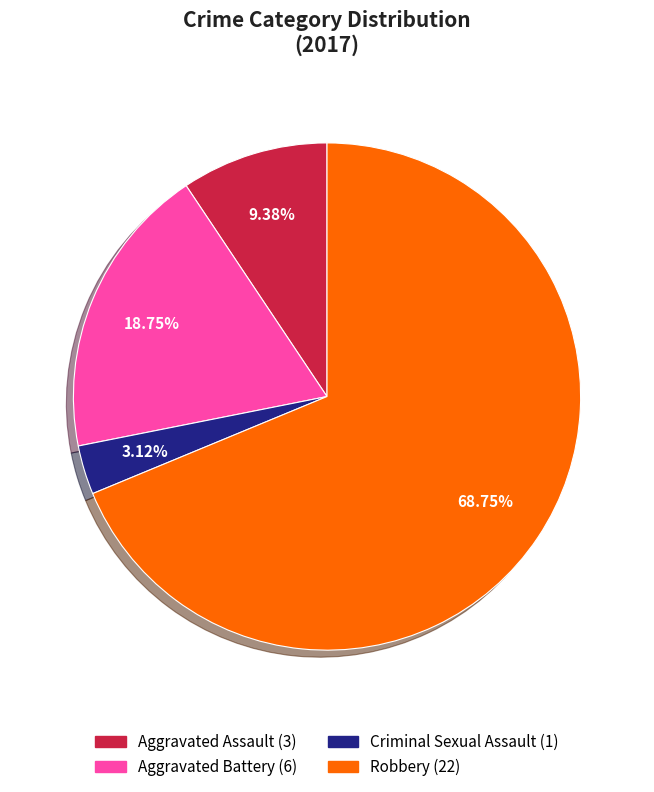

Which category has the smallest portion of the pie?

Criminal Sexual Assault